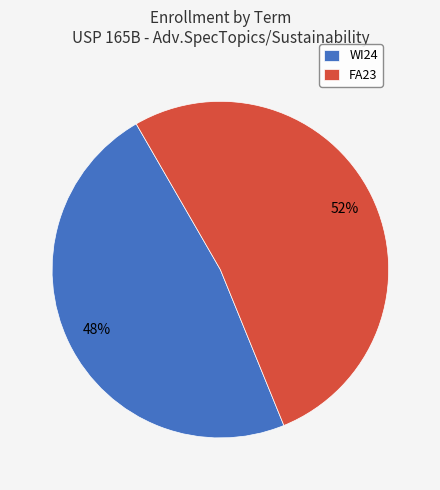

Which has a higher value, WI24 or FA23?

FA23